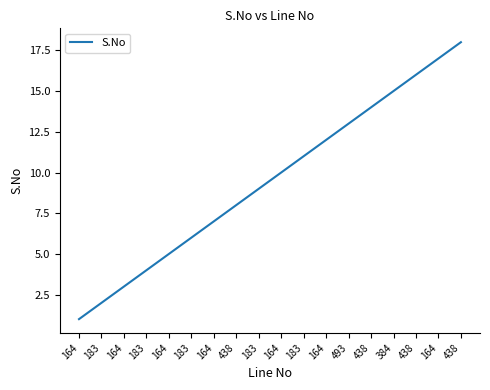

What is the label of the 1st point from the left?

164